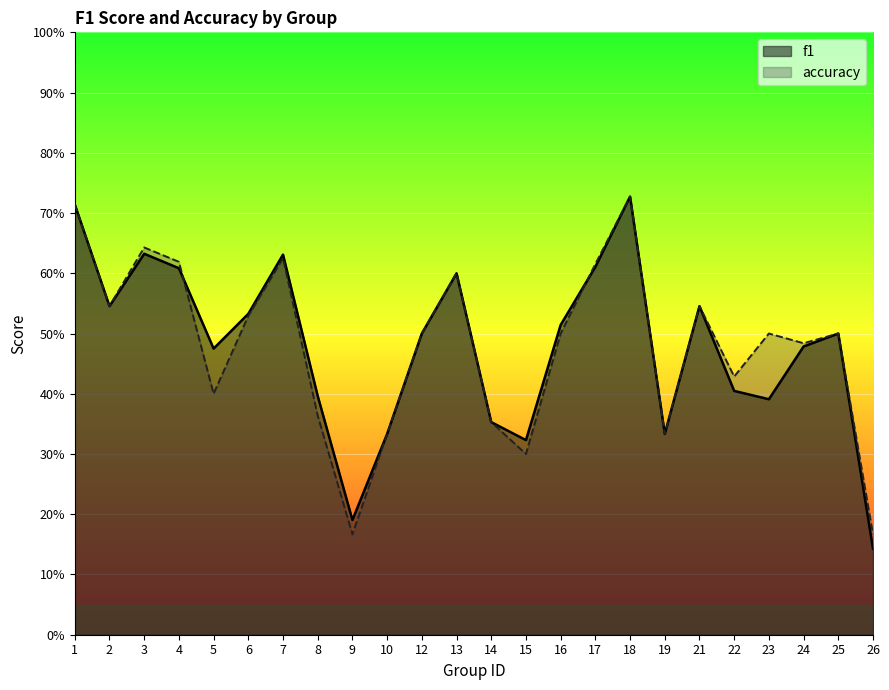

The f1 series shows 0.5 at 5. True or false?

True